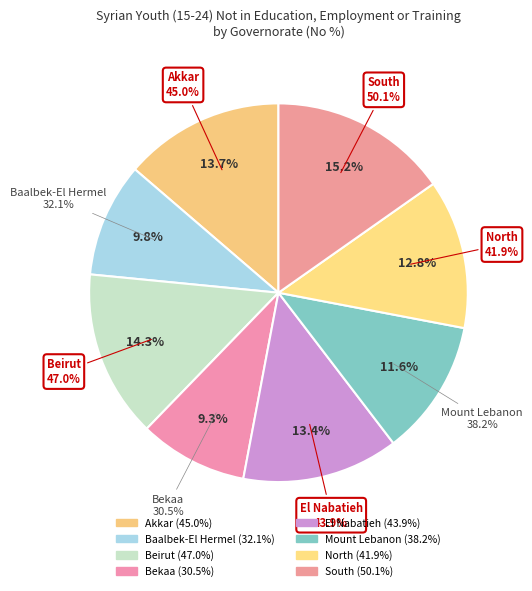

What is the total percentage of Baalbek-El Hermel and North?

22.5%